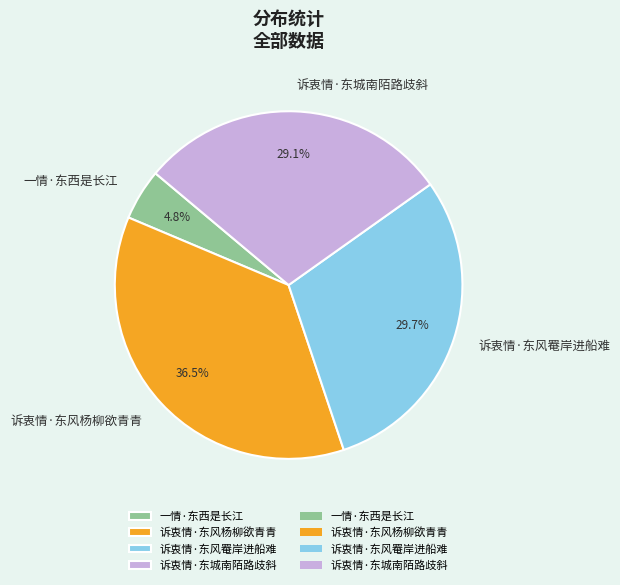

True or false: 诉衷情·东风罨岸进船难 accounts for 30% of the total.

True